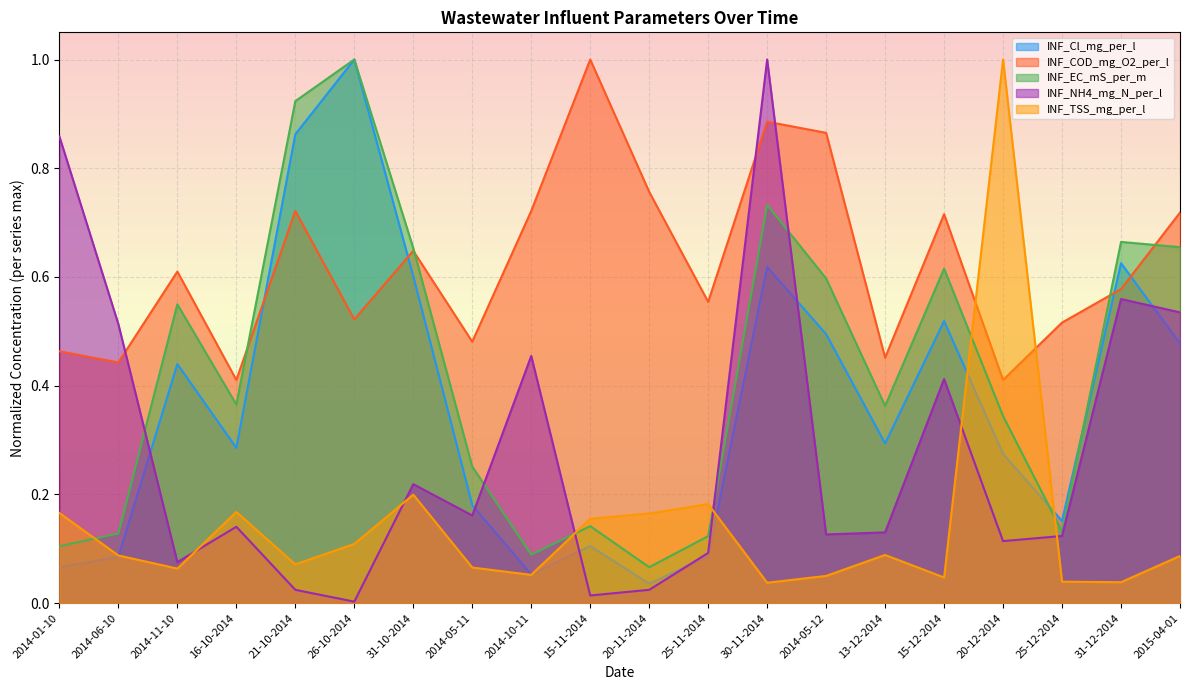

What is the highest value of the INF_TSS_mg_per_l series?

1.0